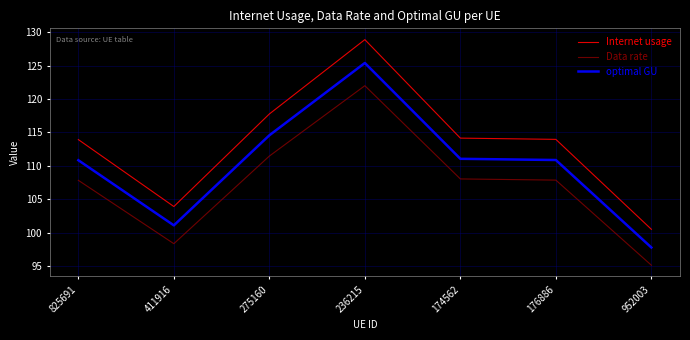

Which series has the widest spread of values?

Internet usage